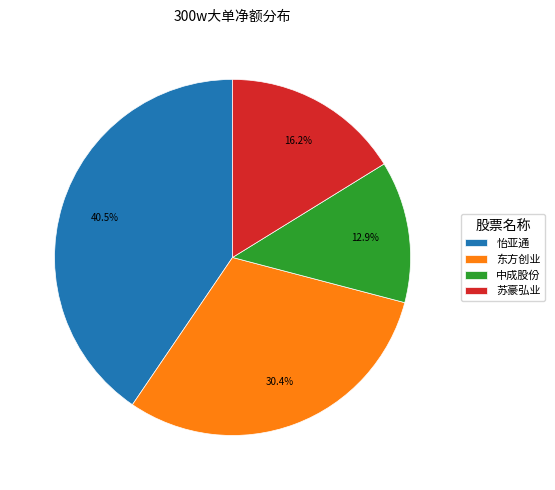

Approximately how many times larger is the value at 中成股份 compared to 苏豪弘业?

0.8